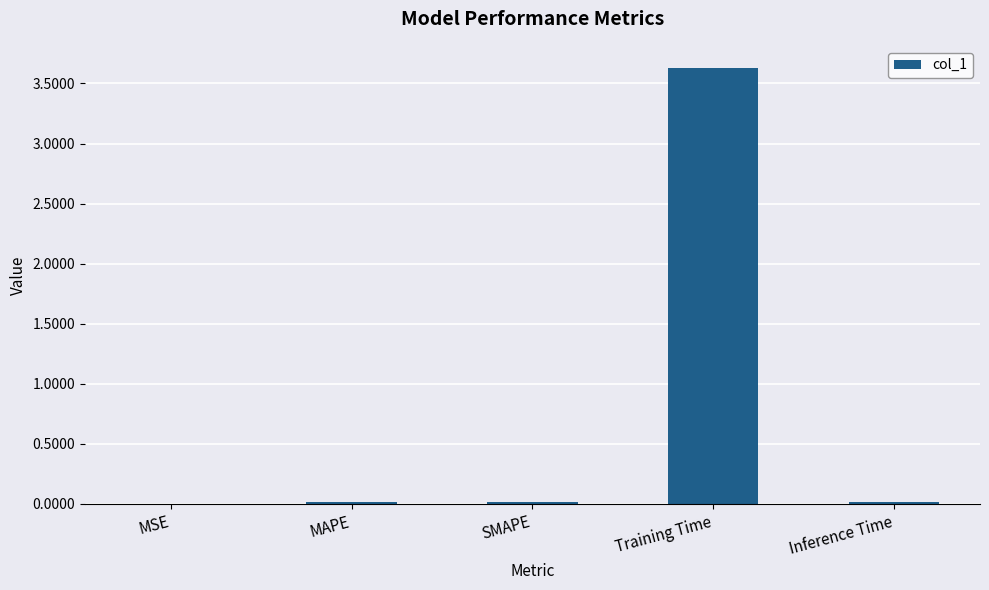

What is the approximate value at Training Time?

3.6